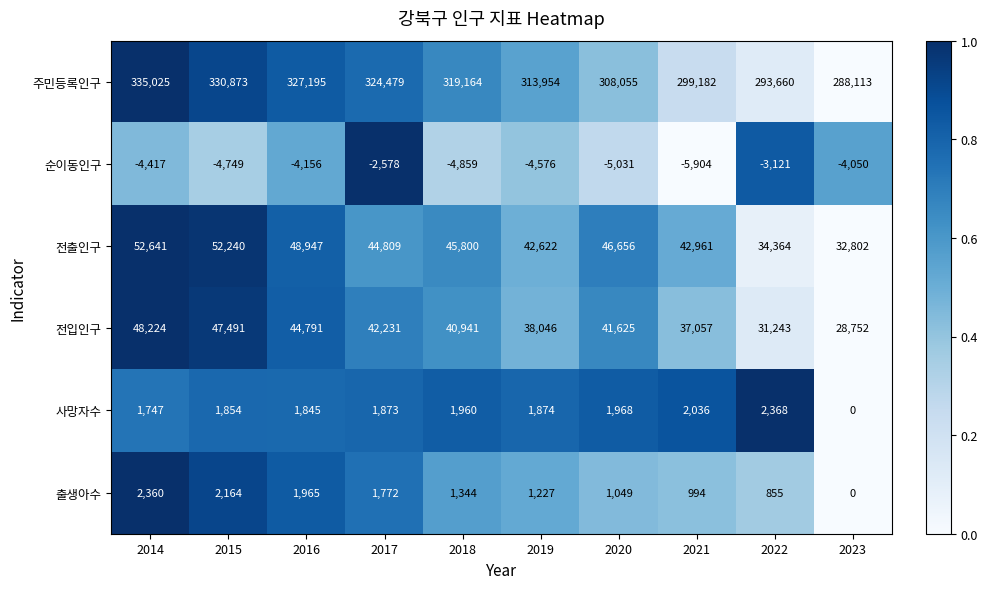

Is it true that 전출인구 equals 17513 at 2016?

False